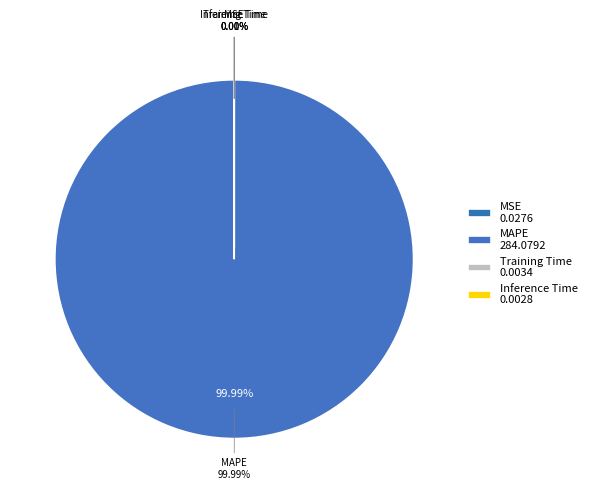

To the nearest percent, what is the difference between the largest and smallest slice percentages?

100%